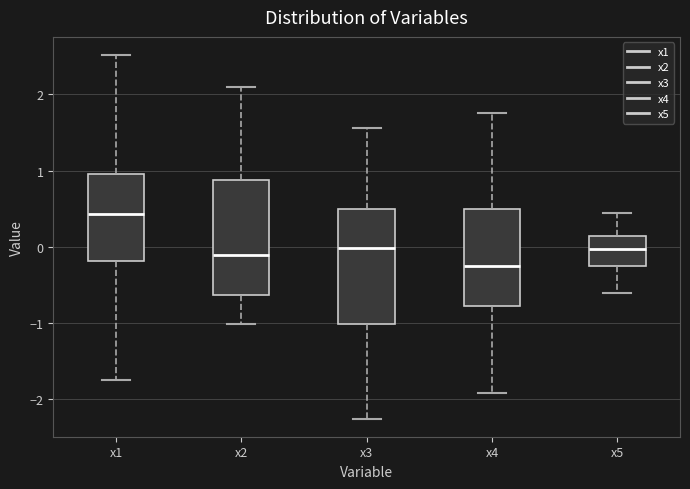

Which box has the highest median line?

x1